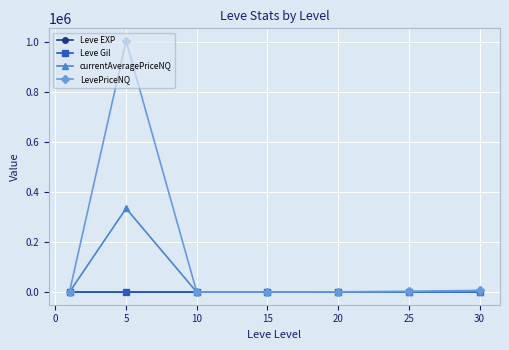

Which series has the largest total across all categories?

LevePriceNQ